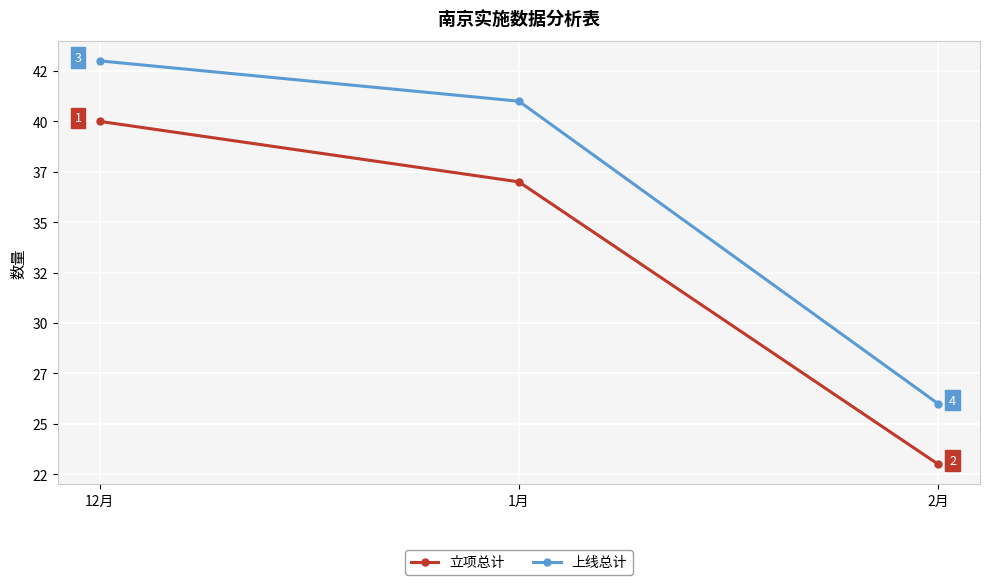

Does the chart have visible grid lines?

Yes